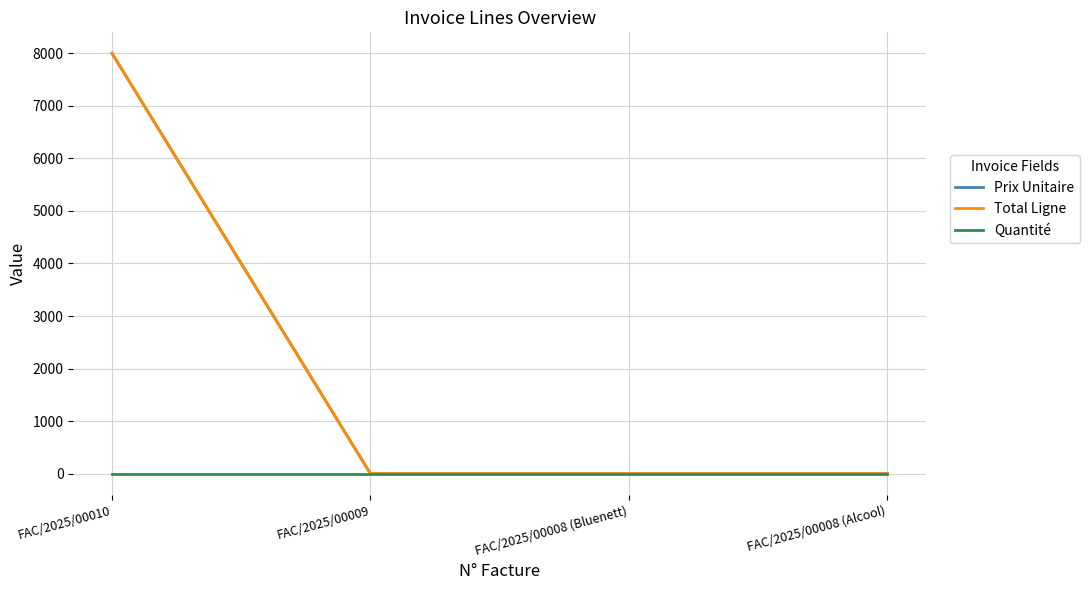

Which series has the largest range (max minus min)?

Prix Unitaire